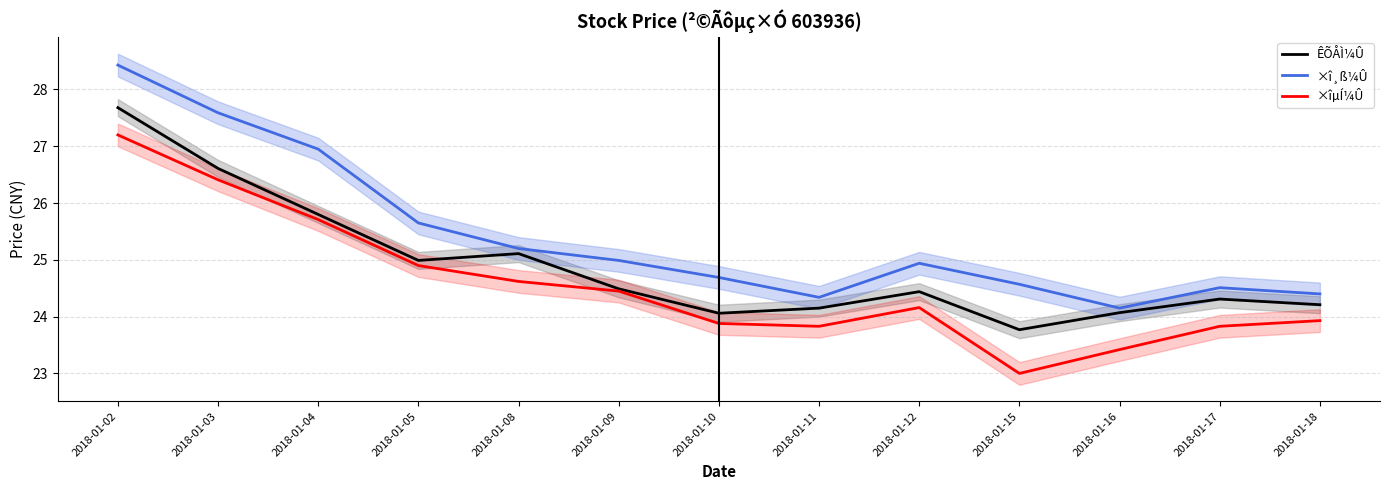

Between 2018-01-05 and 2018-01-10, which series saw the biggest shift?

×îµÍ¼Û